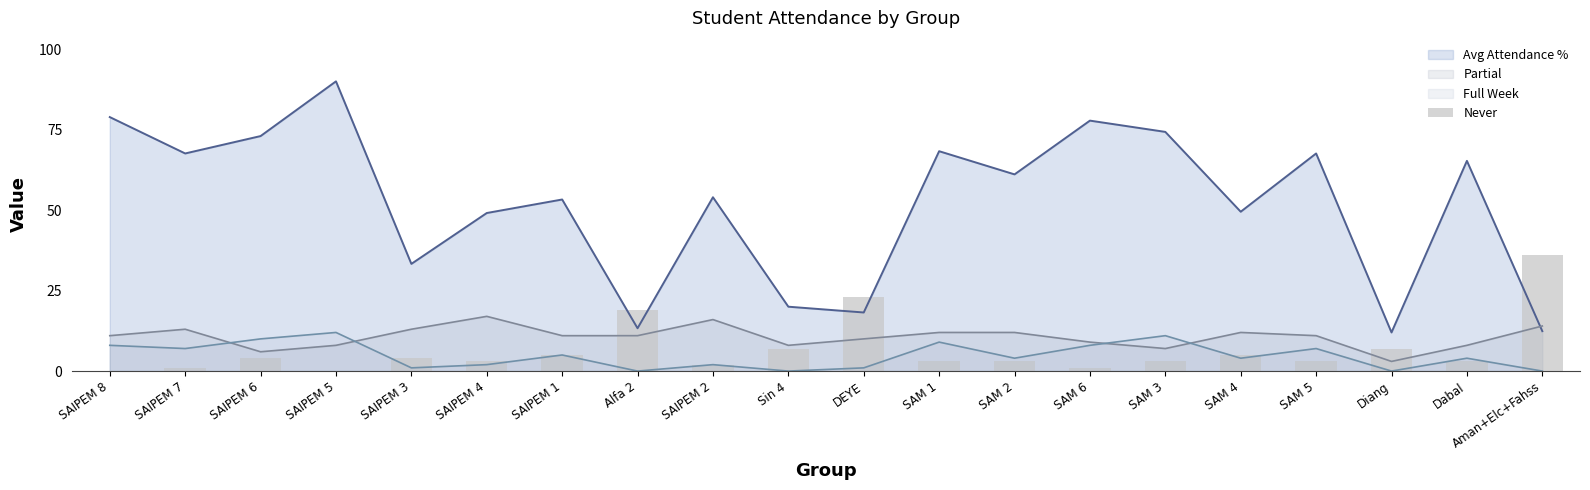

Is it true that Partial equals 8.0 at SAIPEM 5?

True